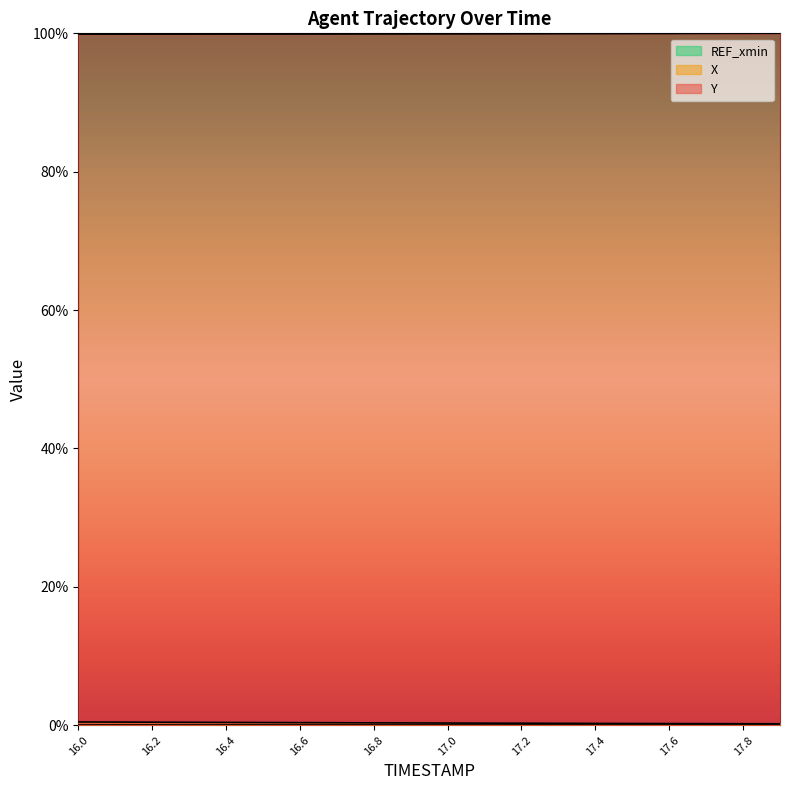

Reading right to left, extract all data points from this chart.

X: 17.9=0.2	17.8=0.2	17.7=0.2	17.6=0.2	17.5=0.3	17.4=0.3	17.3=0.3	17.2=0.3	17.1=0.3	17.0=0.3	16.9=0.3	16.8=0.3	16.7=0.4	16.6=0.4	16.5=0.4	16.4=0.4	16.3=0.4	16.2=0.4	16.1=0.5	16.0=0.5
Y: 17.9=100.0	17.8=100.0	17.7=100.0	17.6=100.0	17.5=100.0	17.4=99.9	17.3=99.9	17.2=99.9	17.1=99.9	17.0=99.9	16.9=99.9	16.8=99.9	16.7=99.9	16.6=99.9	16.5=99.9	16.4=99.9	16.3=99.9	16.2=99.9	16.1=99.9	16.0=99.9